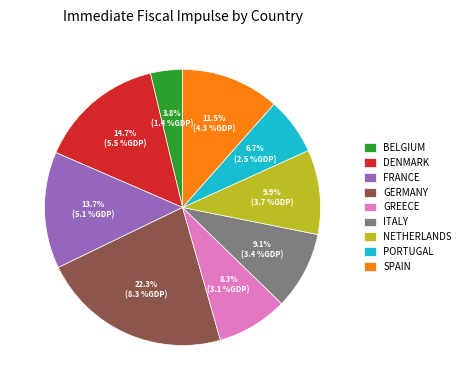

Rank the categories by value from lowest to highest.

BELGIUM, PORTUGAL, GREECE, ITALY, NETHERLANDS, SPAIN, FRANCE, DENMARK, GERMANY